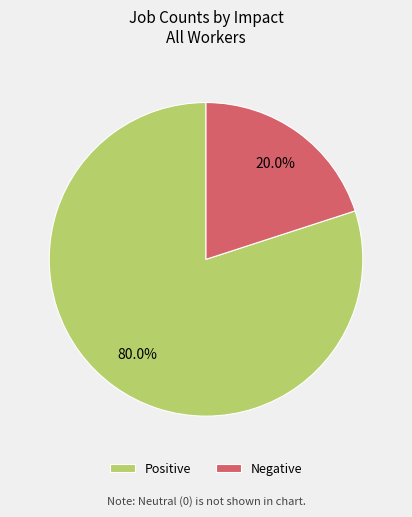

To the nearest percent, what is the average slice percentage?

50%